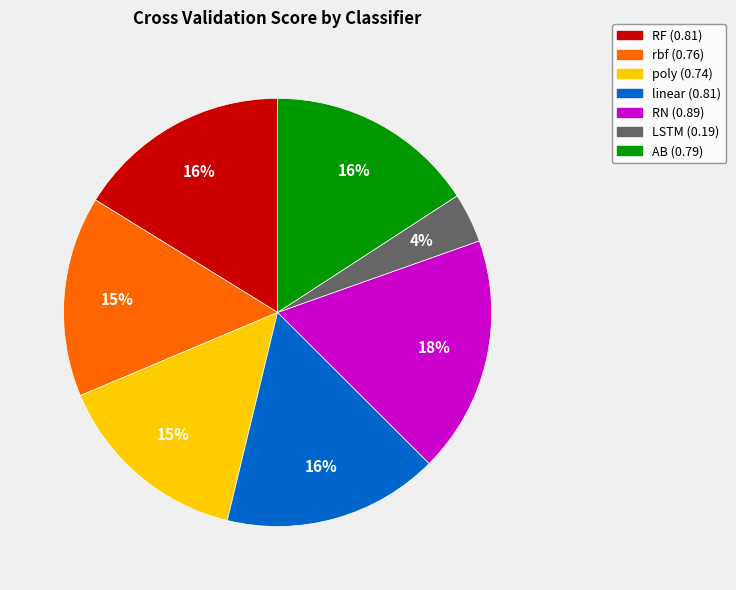

Count the number of slices in the pie.

7